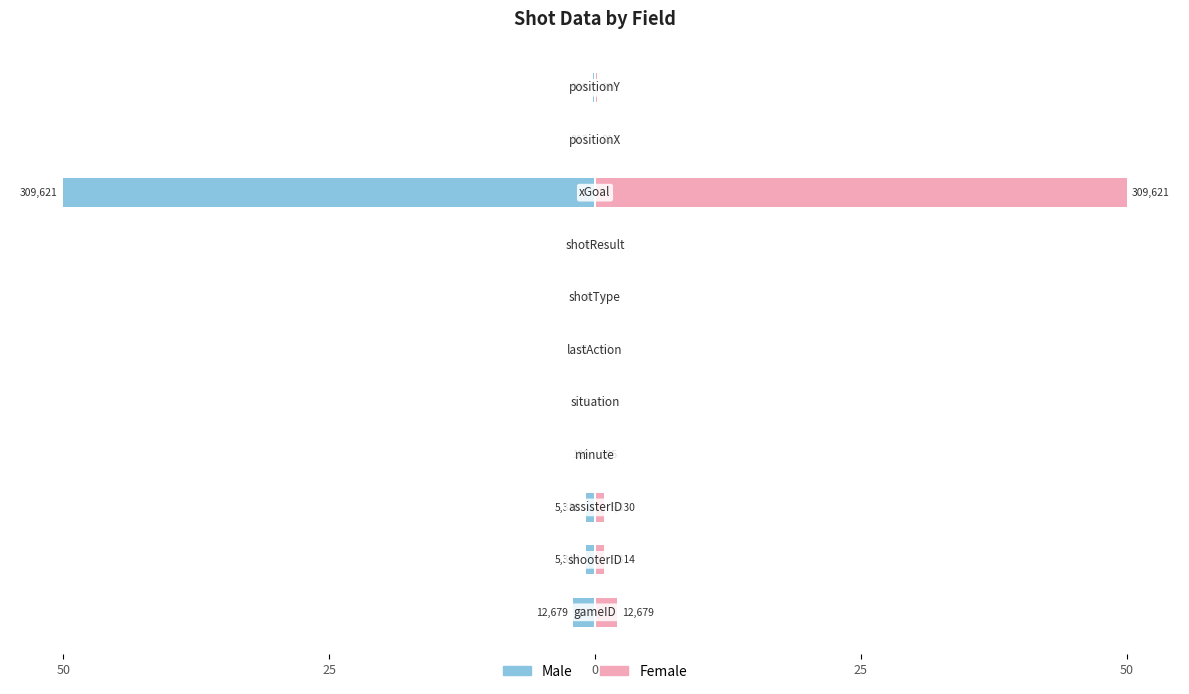

How many groups of bars are there?

11